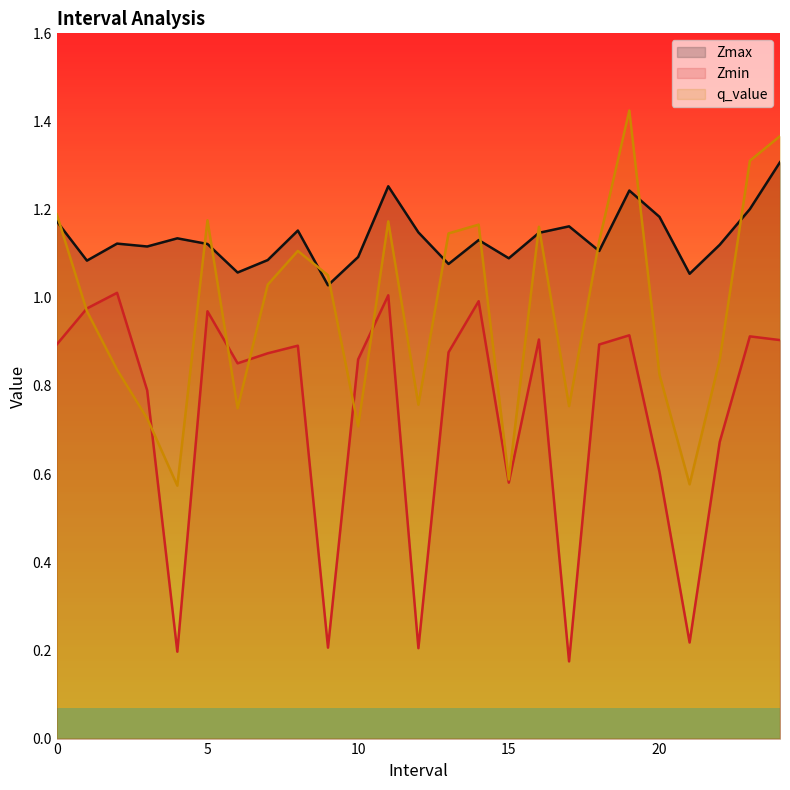

Which label corresponds to the largest value in the chart?

19.0